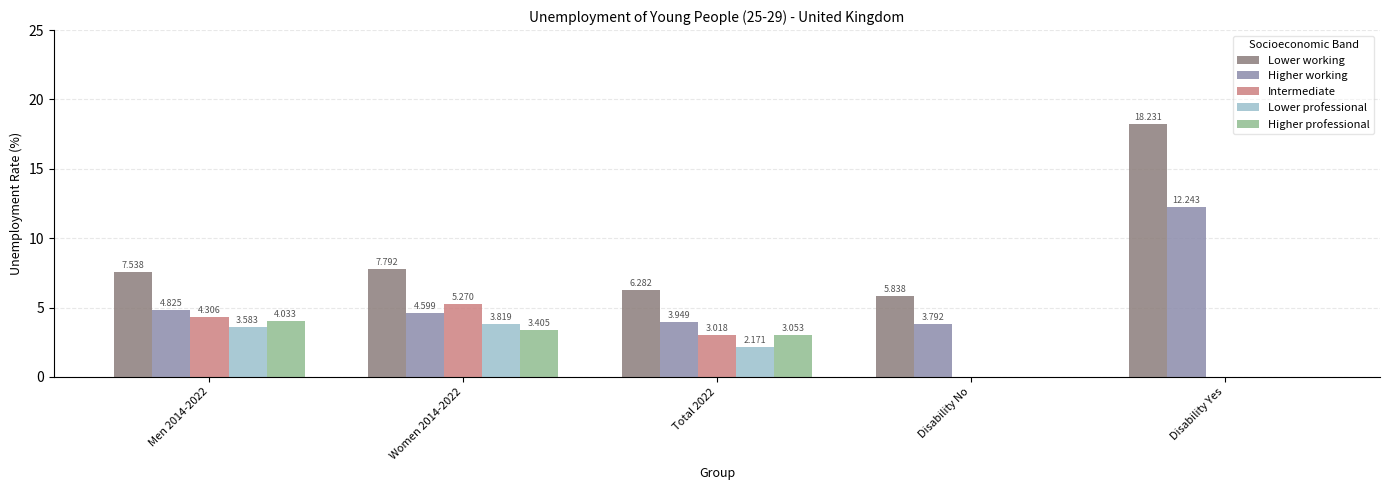

What is the difference between the Lower working values at Disability No and Total 2022?

0.4